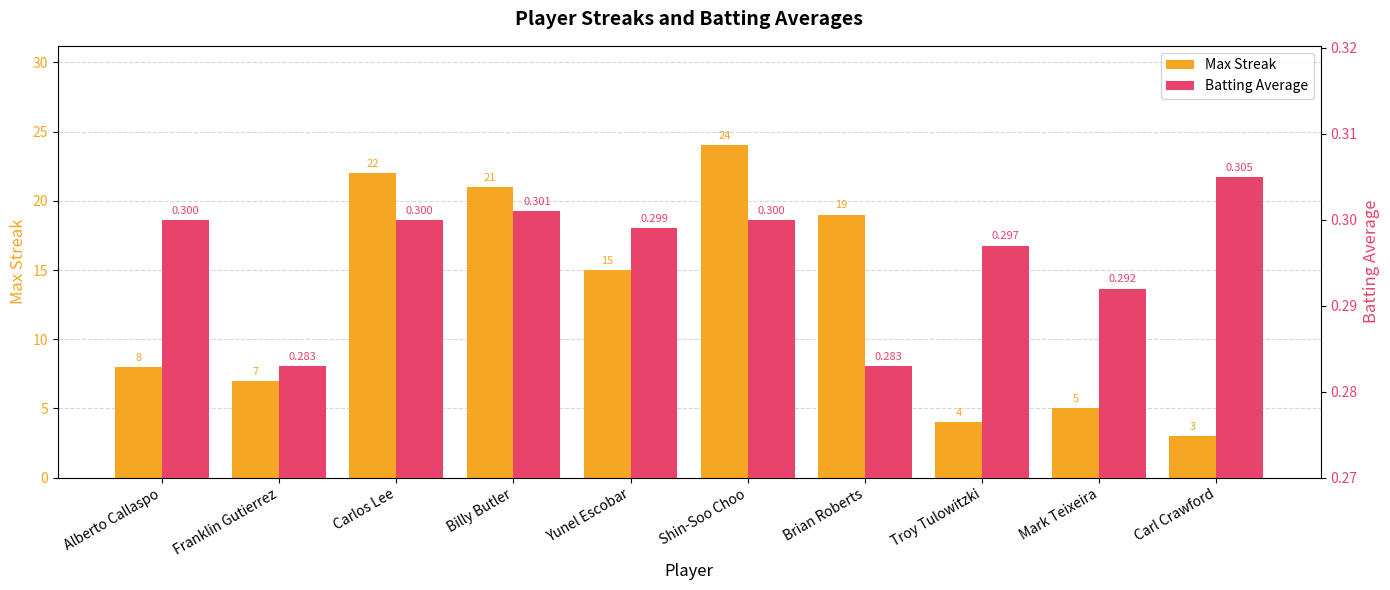

How many values in the Max Streak series exceed 15?

4